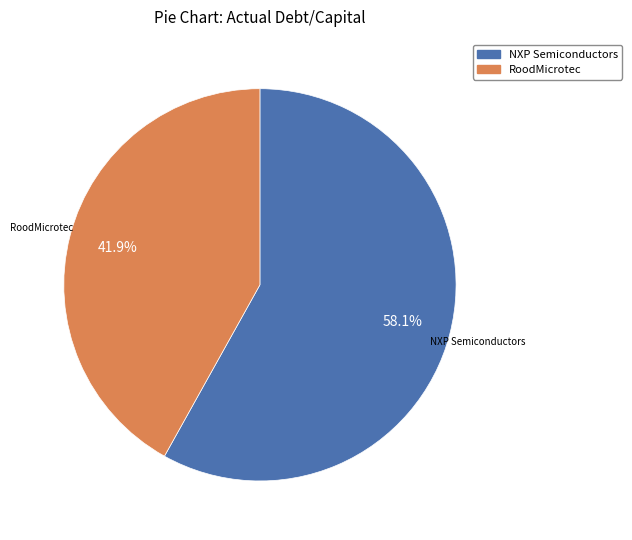

Is there any slice that represents more than half of the pie?

Yes